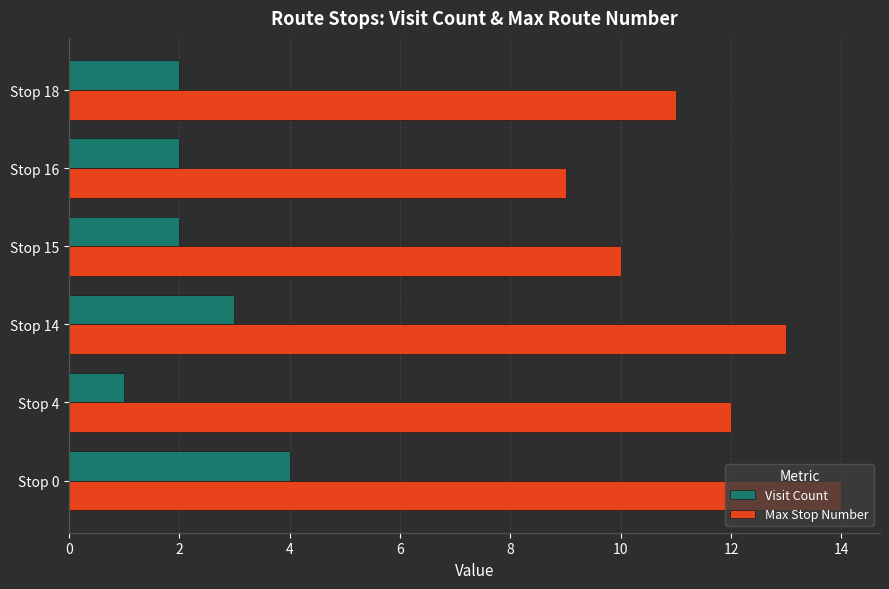

What is the minimum value shown in the chart?

1